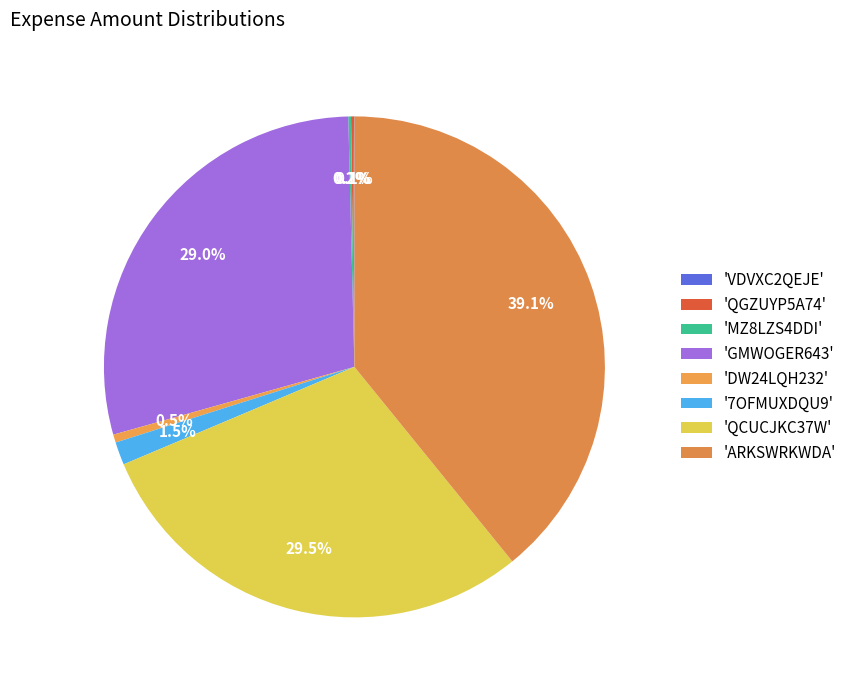

Rank the categories by value from highest to lowest.

ARKSWRKWDA, QCUCJKC37W, GMWOGER643, 7OFMUXDQU9, DW24LQH232, MZ8LZS4DDI, QGZUYP5A74, VDVXC2QEJE